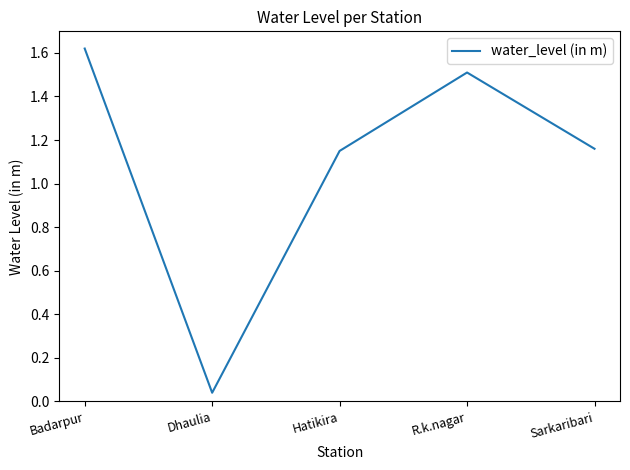

What is the sum of the values at Badarpur and Sarkaribari?

2.8